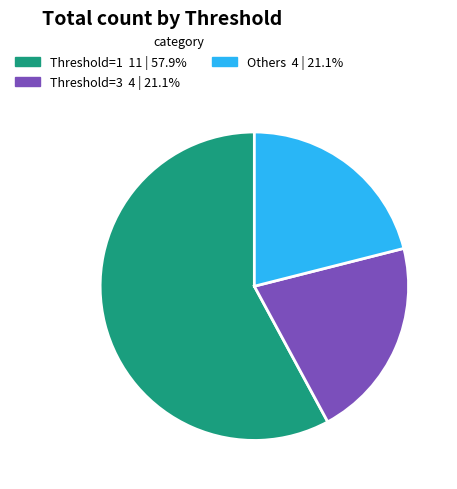

Do Others 4 | 21.1% and Threshold=3 4 | 21.1% together represent more than half of the pie?

No